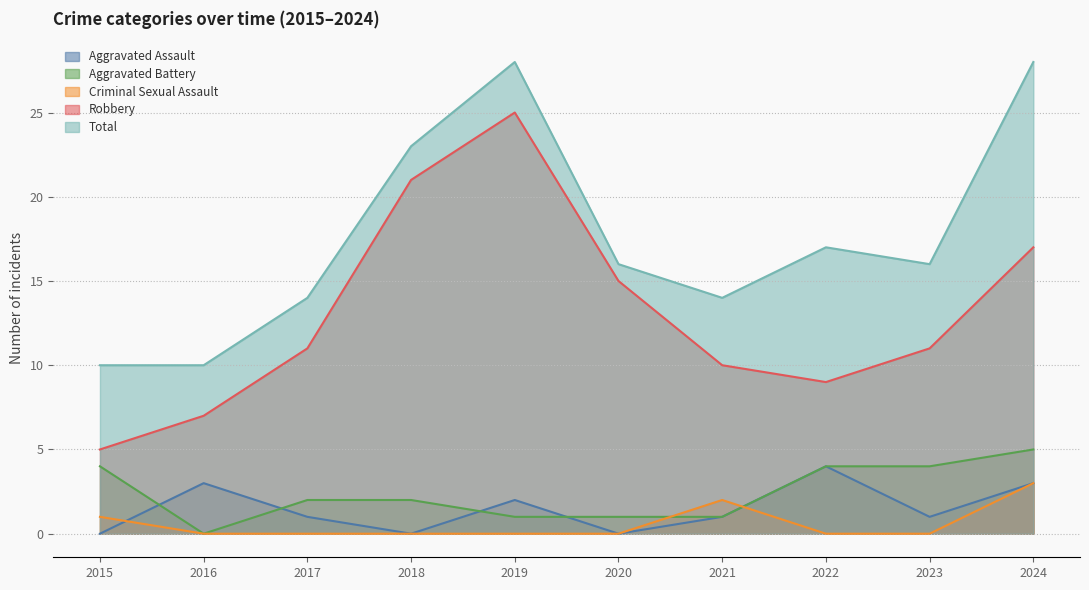

What is the average value of the Aggravated Battery series?

2